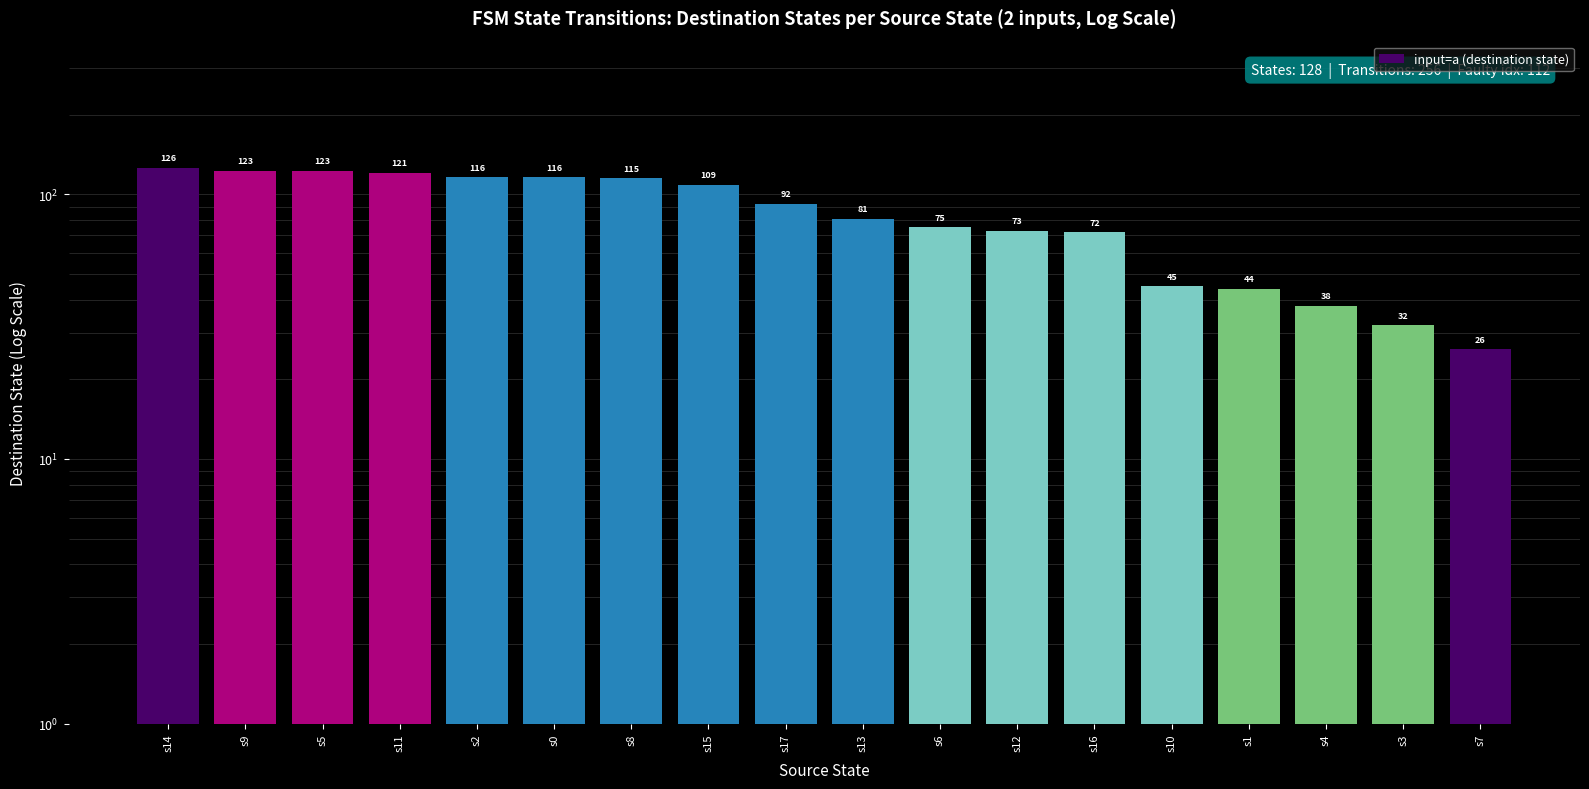

Reading left to right, list all the values displayed in this chart.

126	123	123	121	116	116	115	109	92	81	75	73	72	45	44	38	32	26